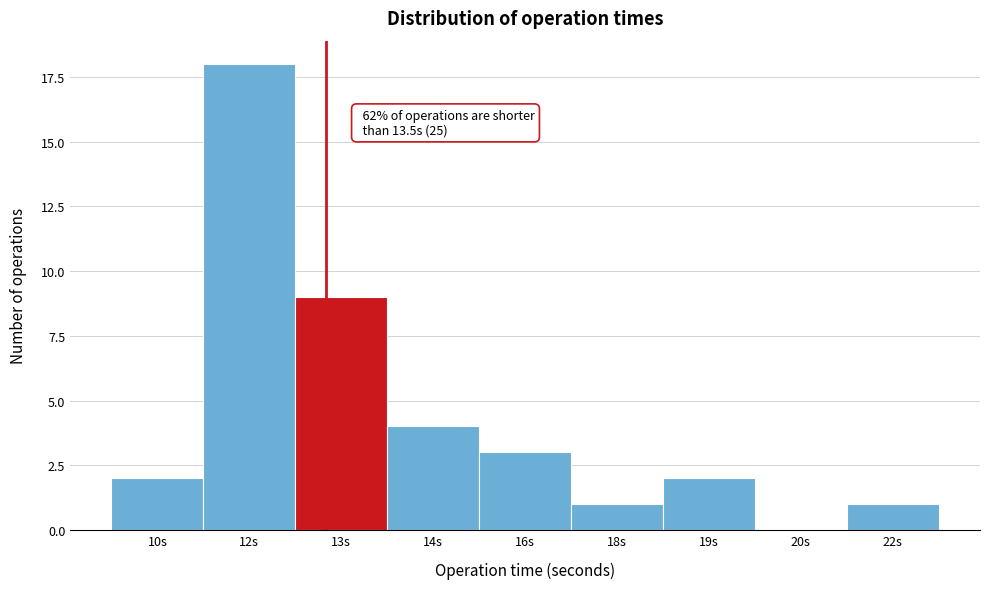

Reading left to right, transcribe all the data shown in this chart.

10s=2	12s=18	13s=9	14s=4	16s=3	18s=1	19s=2	20s=0	22s=1